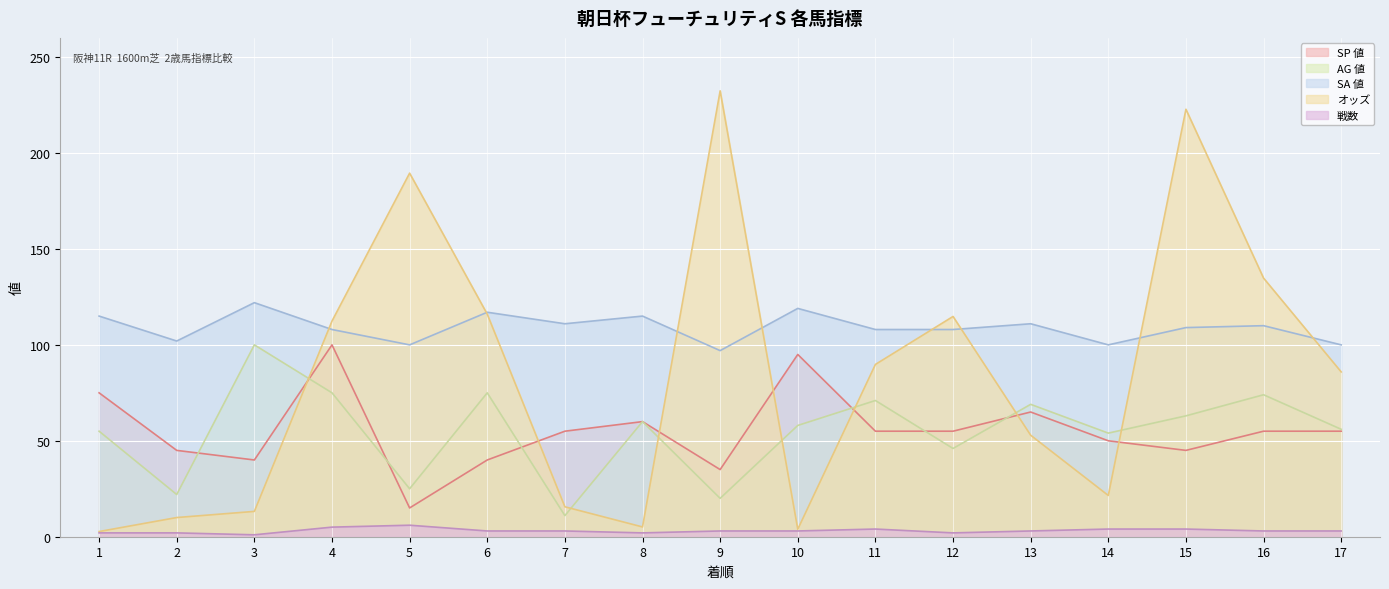

How many values in the SA 値 series exceed 109?

8